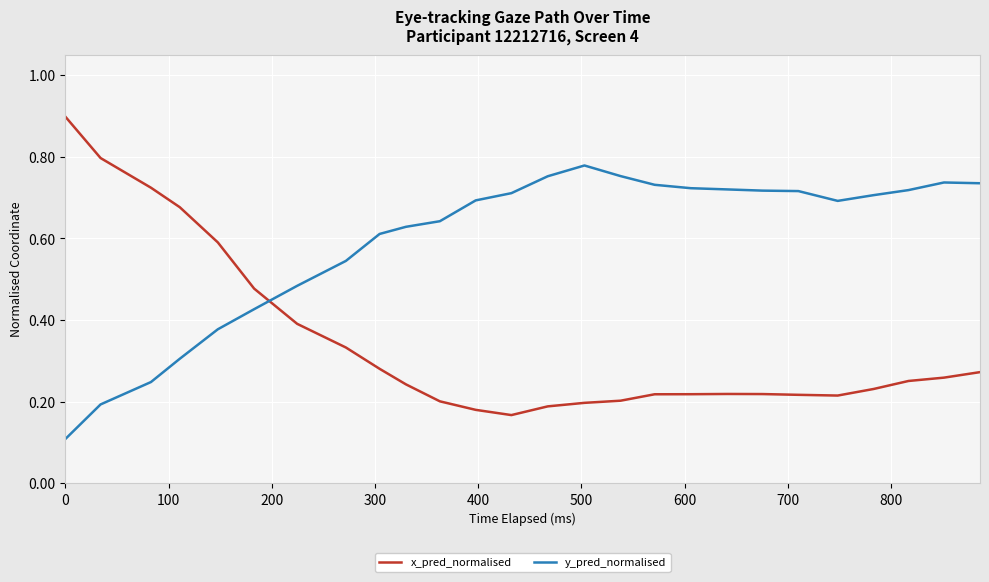

After their last crossing, which series has the higher values: y_pred_normalised or x_pred_normalised?

y_pred_normalised